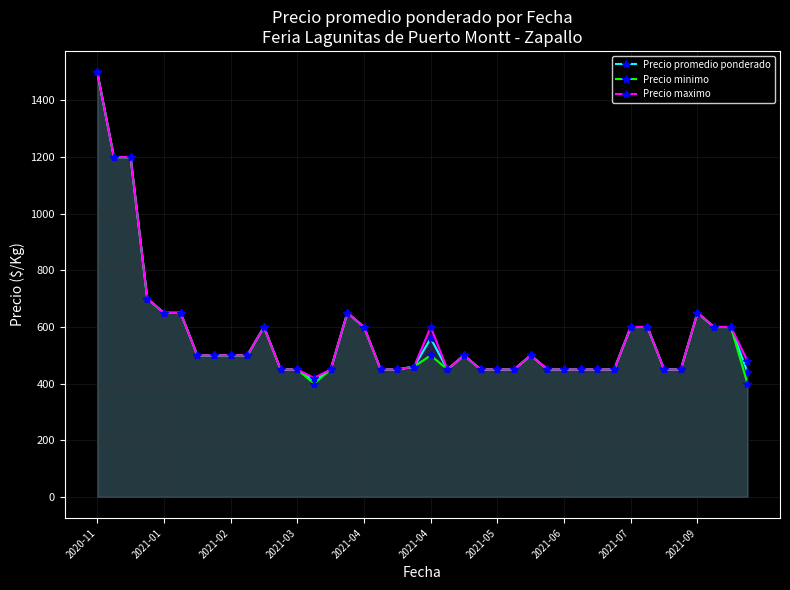

The Precio minimo series shows 180 at 30. True or false?

False